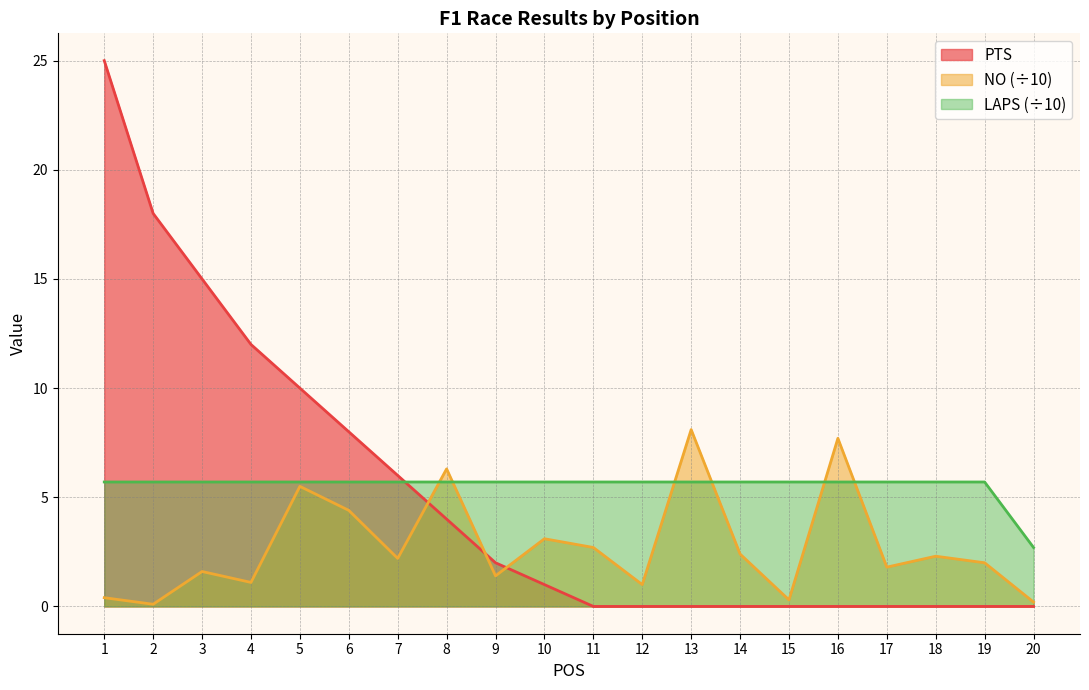

Reading left to right, what are all the values shown in this chart?

PTS: 1=25.0	2=18.0	3=15.0	4=12.0	5=10.0	6=8.0	7=6.0	8=4.0	9=2.0	10=1.0	11=0.0	12=0.0	13=0.0	14=0.0	15=0.0	16=0.0	17=0.0	18=0.0	19=0.0	20=0.0
NO: 1=0.4	2=0.1	3=1.6	4=1.1	5=5.5	6=4.4	7=2.2	8=6.3	9=1.4	10=3.1	11=2.7	12=1.0	13=8.1	14=2.4	15=0.3	16=7.7	17=1.8	18=2.3	19=2.0	20=0.2
LAPS: 1=5.7	2=5.7	3=5.7	4=5.7	5=5.7	6=5.7	7=5.7	8=5.7	9=5.7	10=5.7	11=5.7	12=5.7	13=5.7	14=5.7	15=5.7	16=5.7	17=5.7	18=5.7	19=5.7	20=2.7